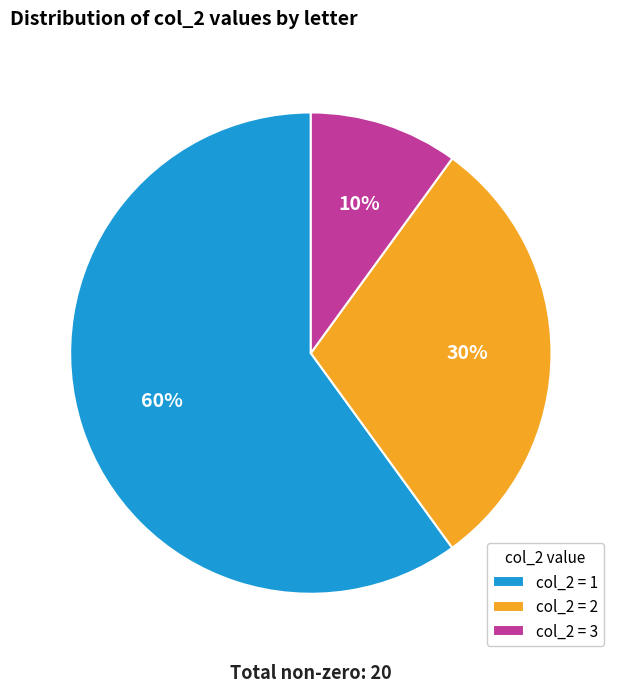

Is it true that col_2 = 3 is 1% of the pie?

False